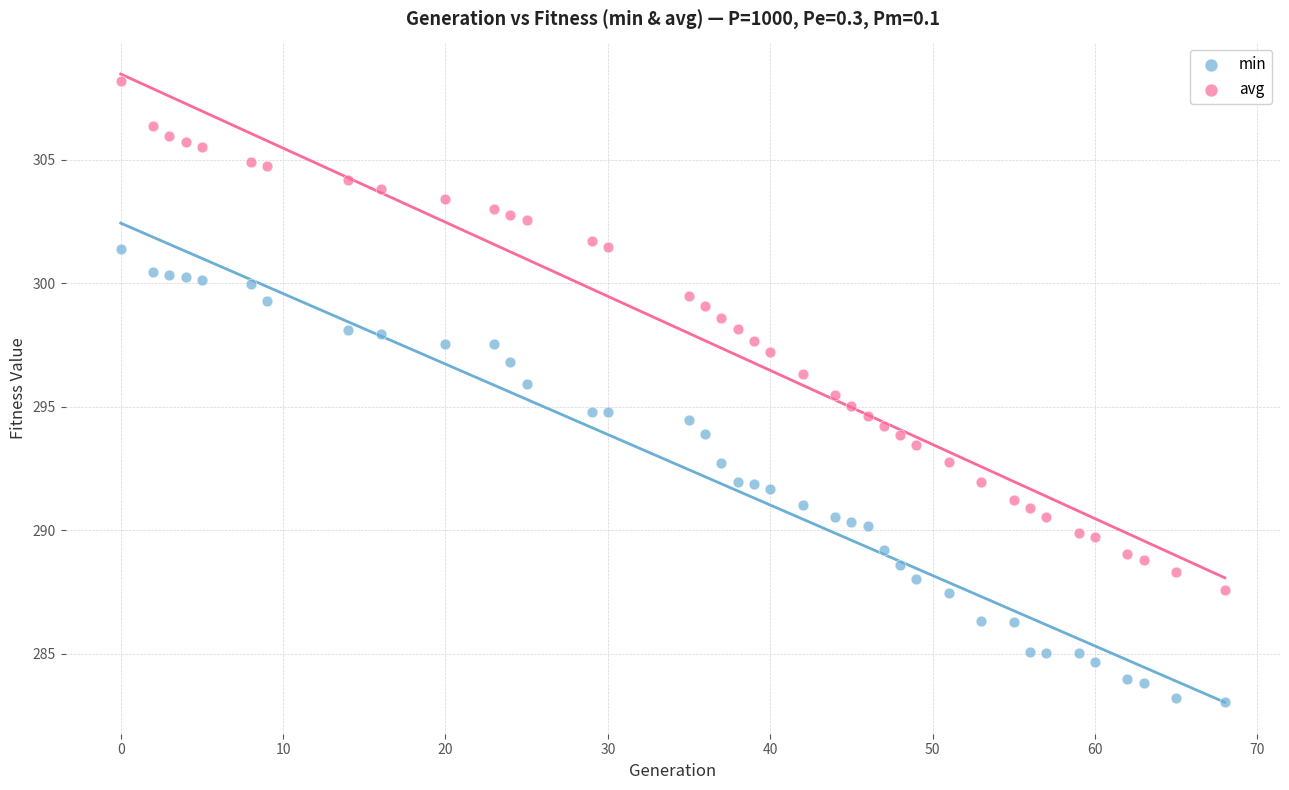

Across all data points, what is the range of Y values (max minus min)?

25.2